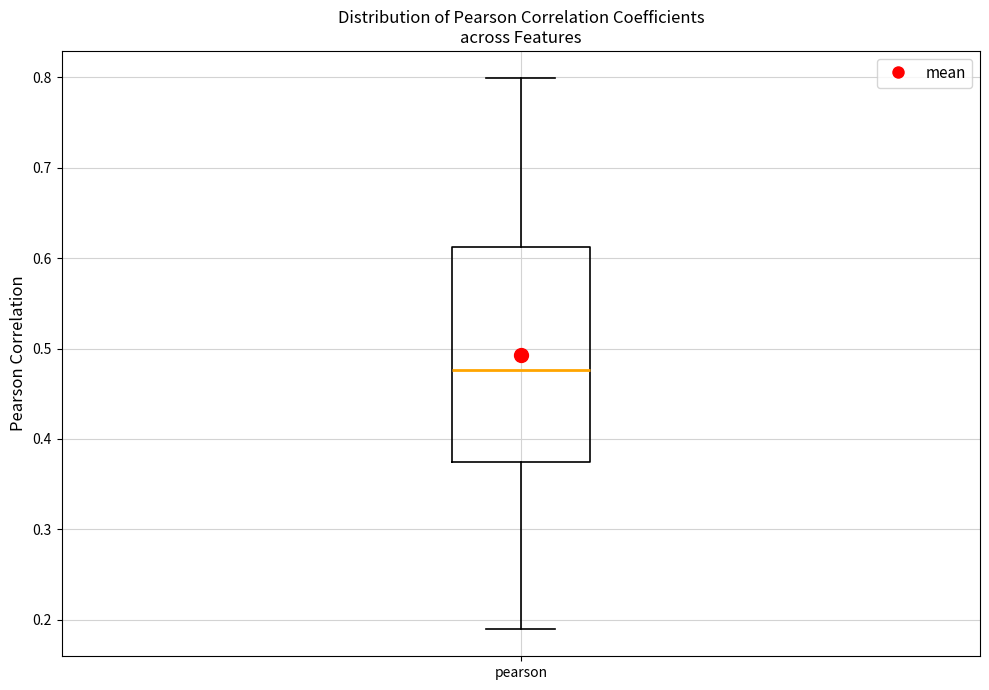

Read this box plot against the y-axis: the position of the median line, the range covered by the box, and the ends of both whiskers. The values are not printed on the chart, so give them approximately, as read against the axis.

median 0.48, box 0.37 to 0.61, whiskers 0.19 to 0.80